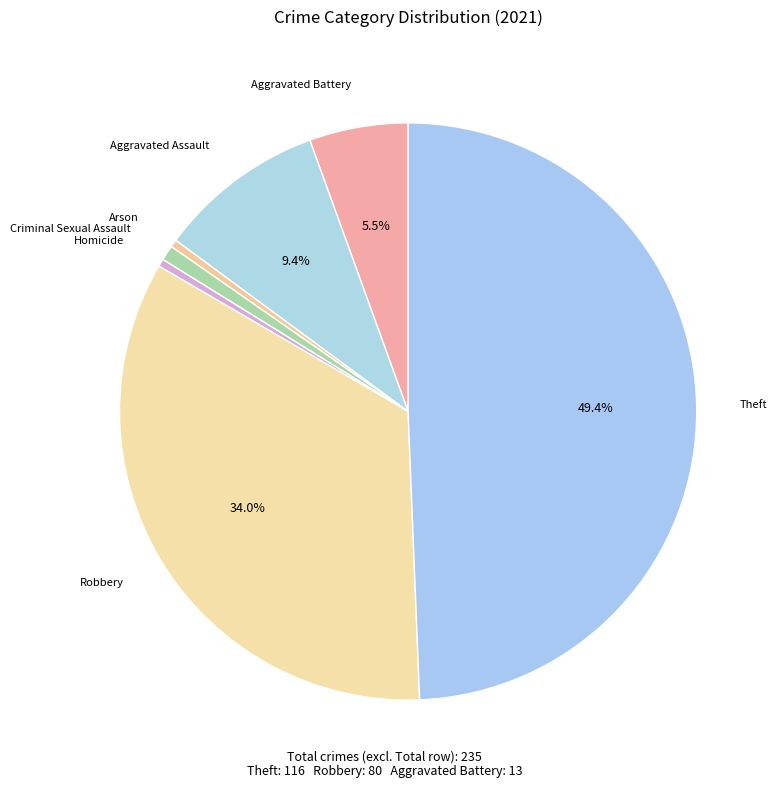

How many segments does this pie chart have?

7